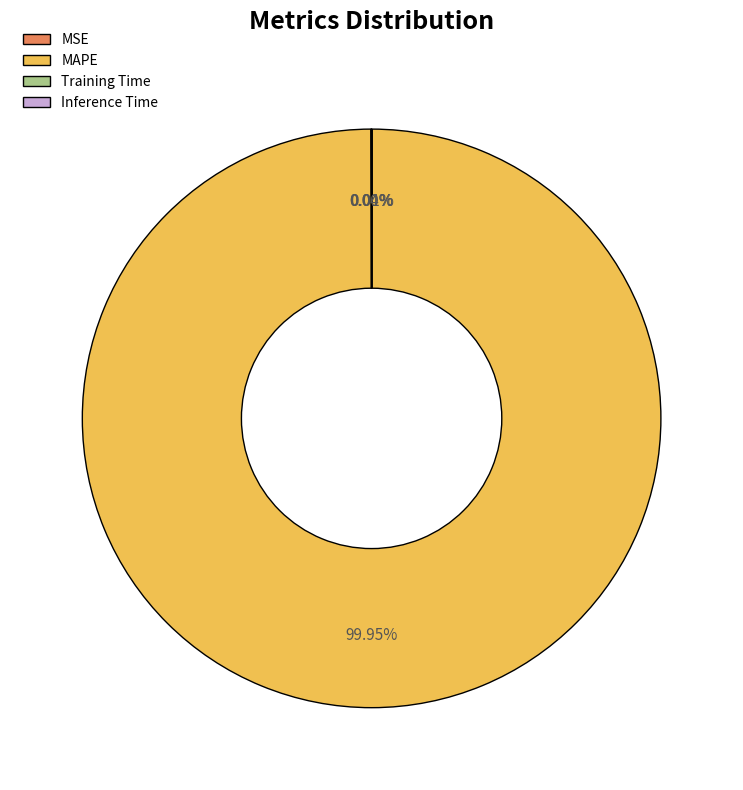

Does MAPE account for over 50% of the chart?

Yes